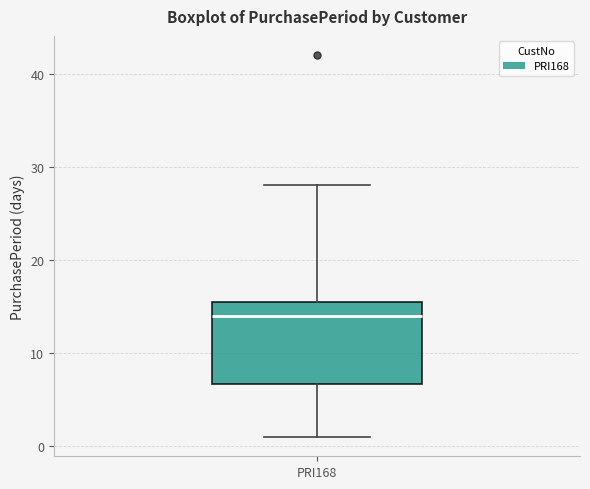

Where is the upper edge of the box for PRI168 on the y-axis? The values are not printed on the chart, so give them approximately, as read against the axis.

16